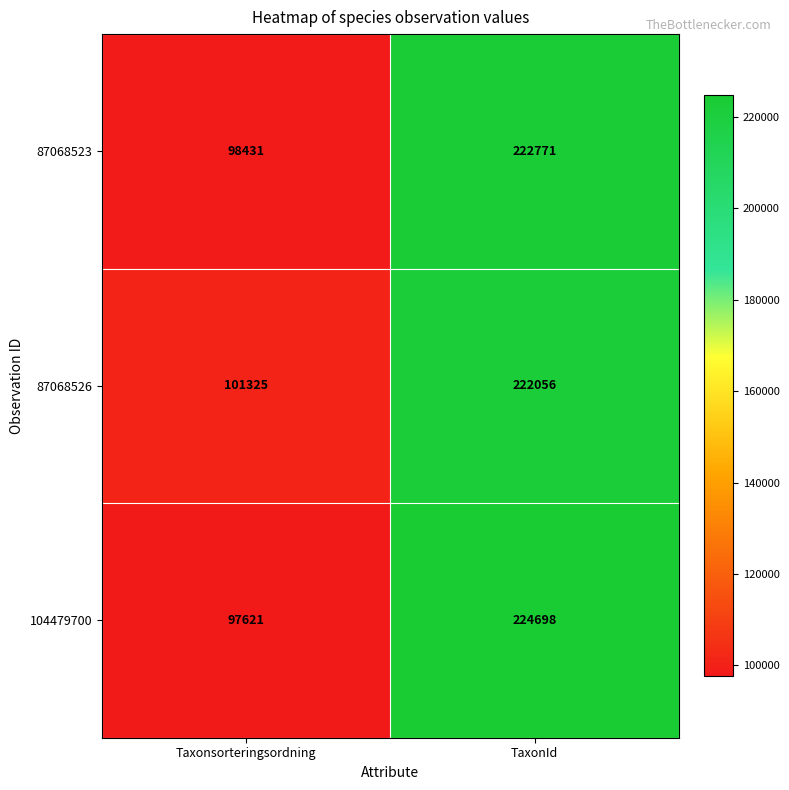

What is the sum of all 104479700 values?

322319